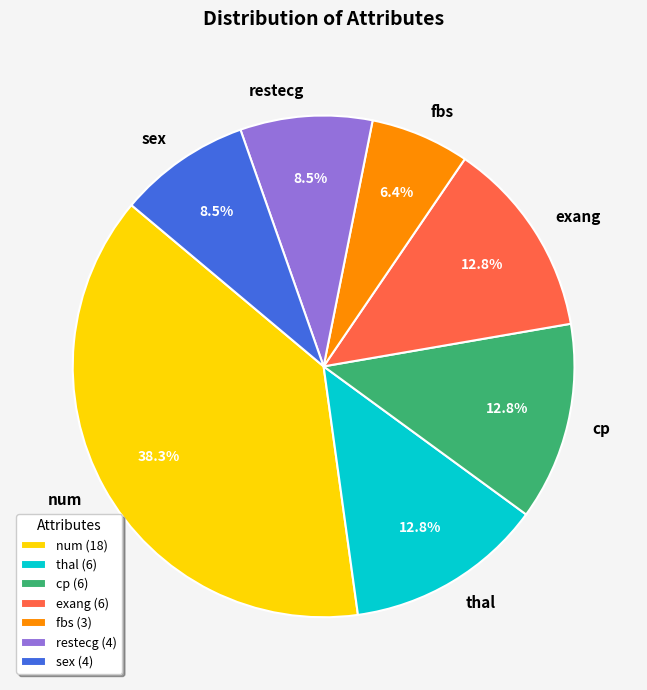

What is the ratio of the value at cp to the value at restecg?

1.5